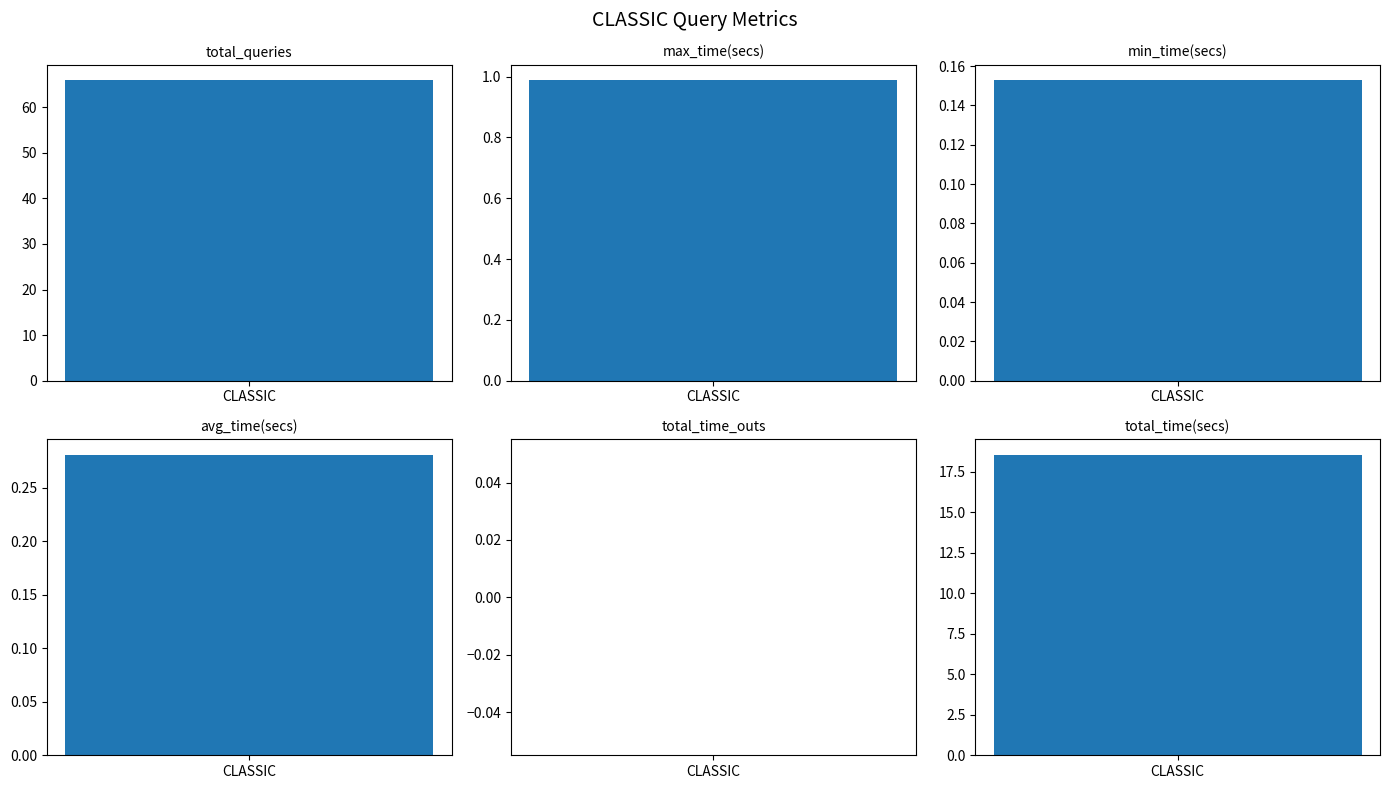

What is the sum of the values at total_time_outs and avg_time(secs)?

0.3